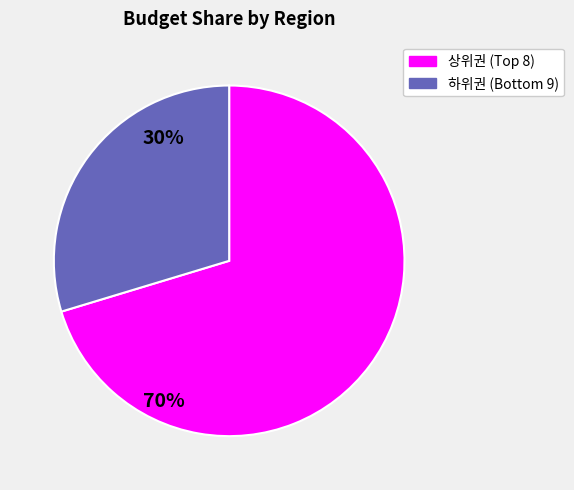

Does any single category account for the majority?

Yes